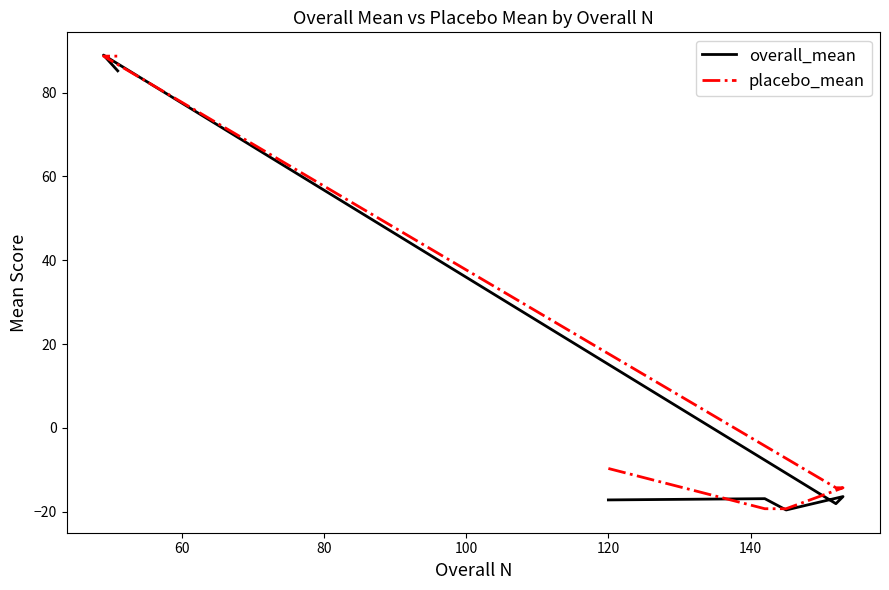

Reading right to left, what are all the values shown in this chart?

overall_mean: 85.2	88.9	-18.1	-16.4	-19.6	-16.9	-17.2
placebo_mean: 88.7	88.7	-14.3	-14.3	-19.3	-19.3	-9.7